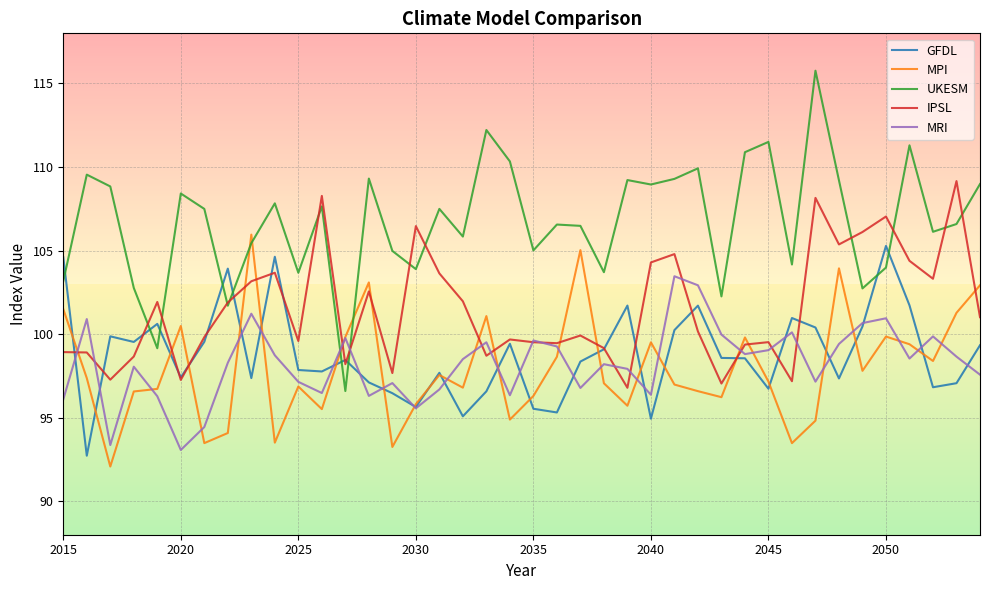

What is the minimum value shown in the chart?

92.1